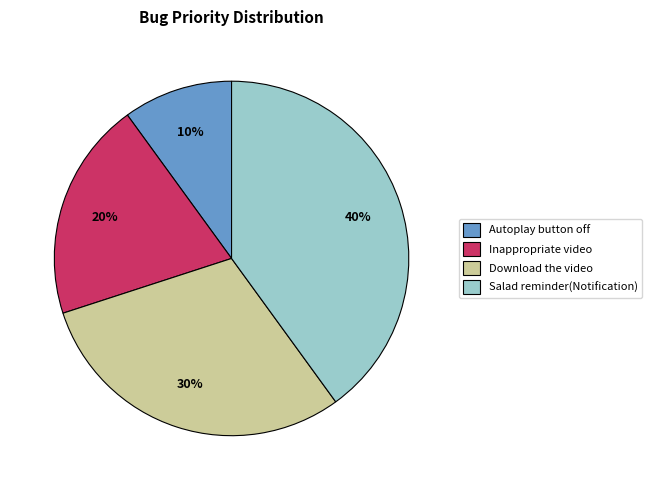

Which category has the smallest portion of the pie?

Autoplay button off